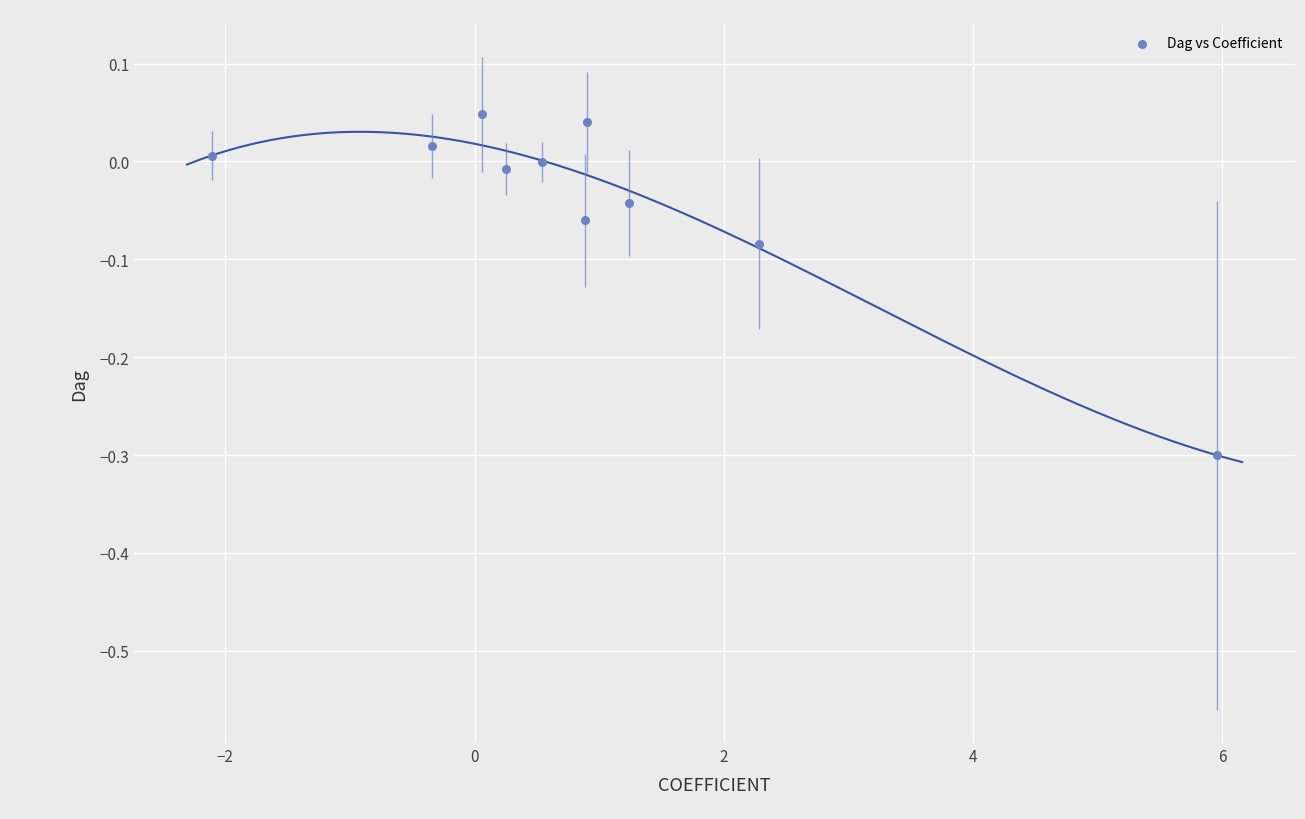

What is the average X value?

1.0